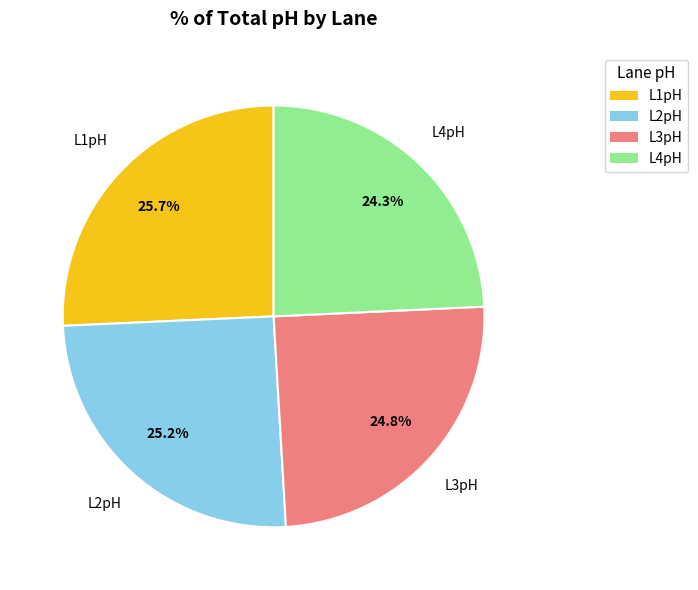

What percentage do L4pH and L2pH together represent?

49.5%